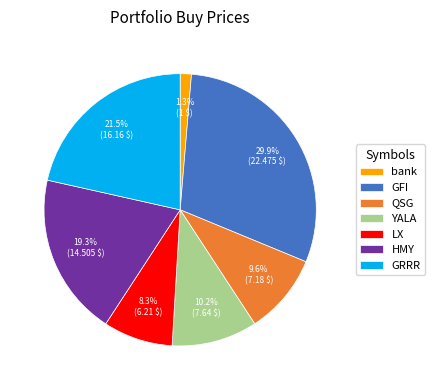

Rank the categories by value from lowest to highest.

bank, LX, QSG, YALA, HMY, GRRR, GFI